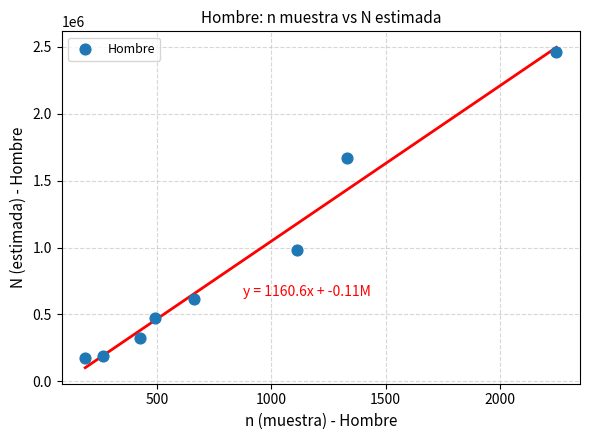

What is the average Y value?

861693